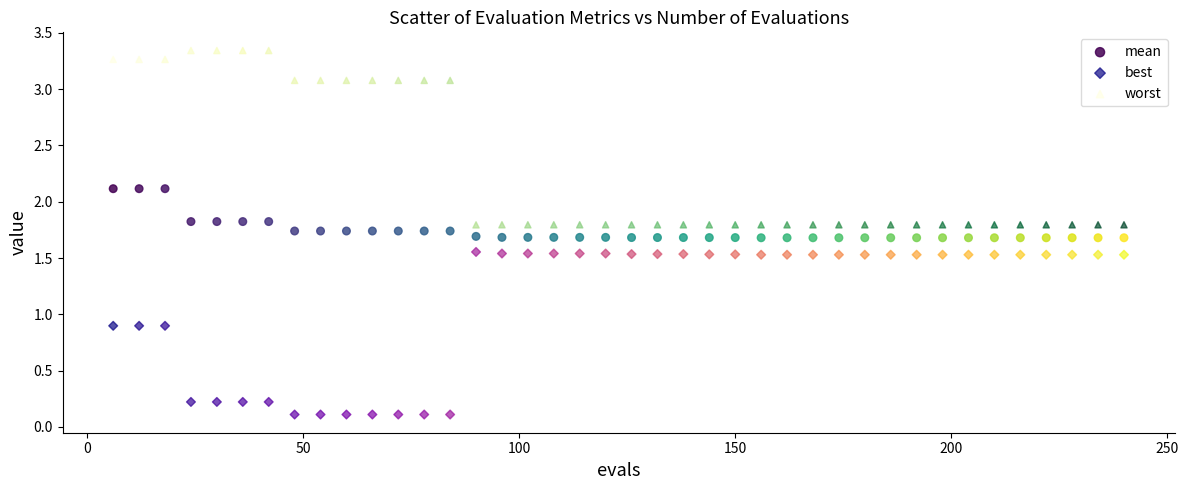

What is the X range (max minus min) for the scatter plot?

234.0